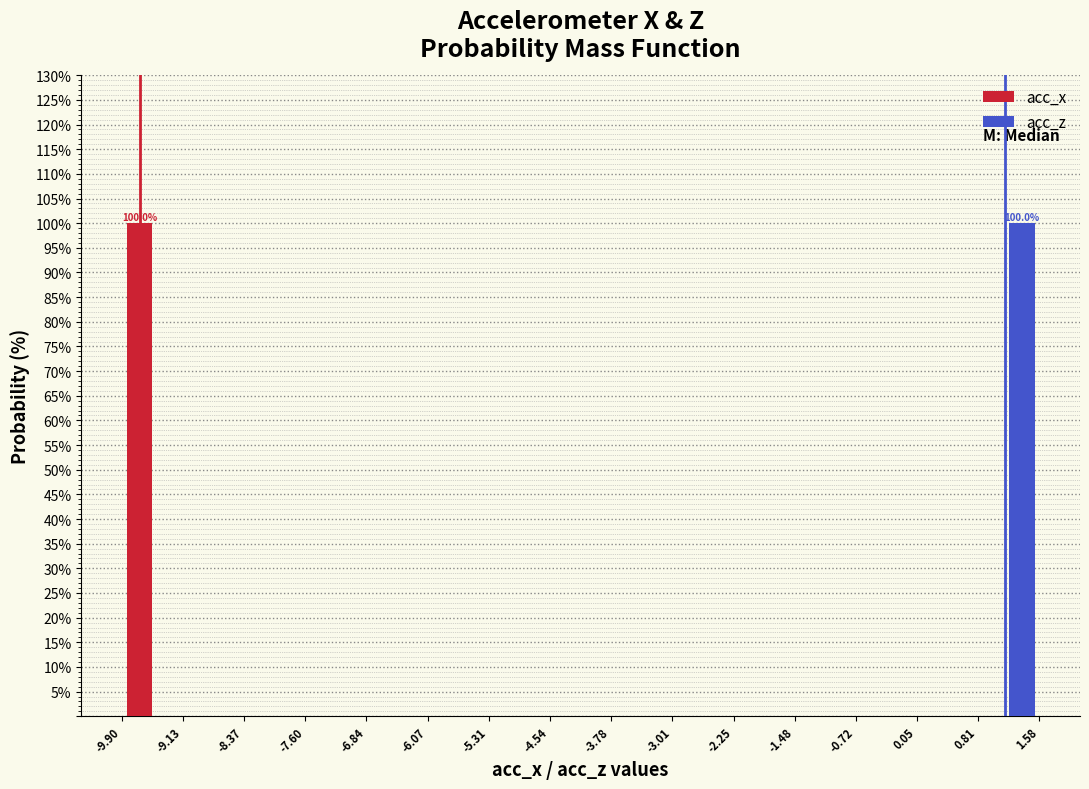

In the acc_x series, which range on the x-axis has the tallest bar?

-9.90 to -9.13